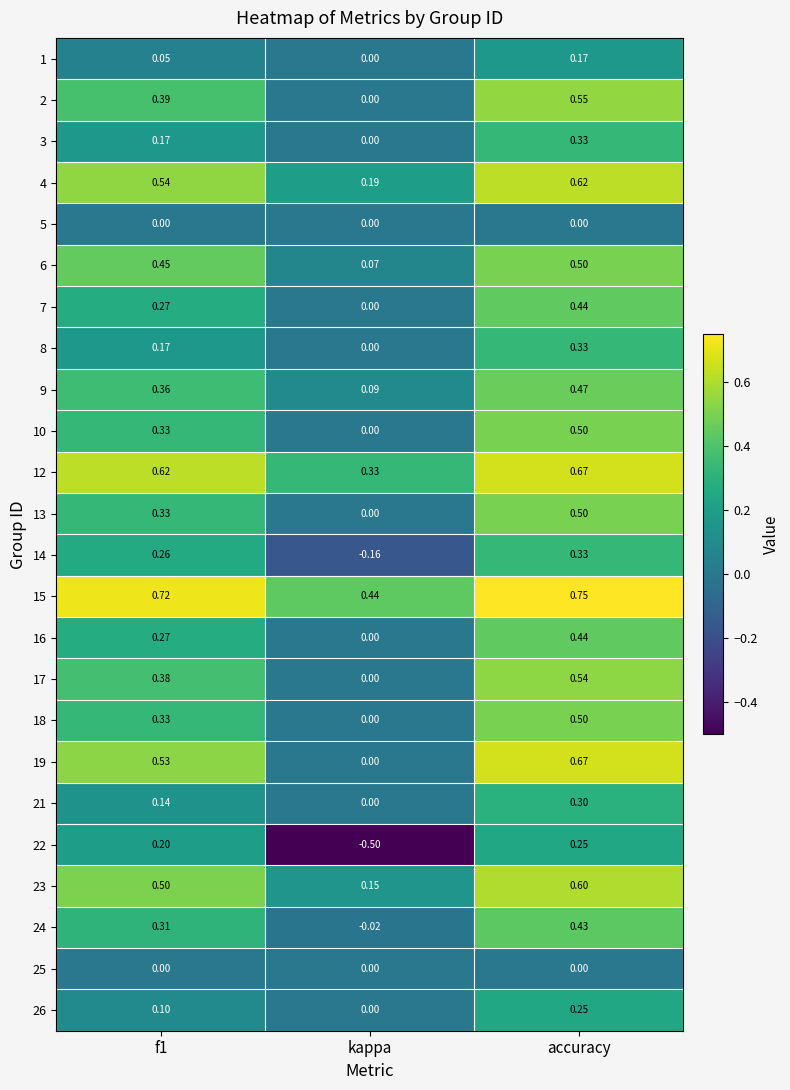

At which category is the sum across all series the highest?

accuracy